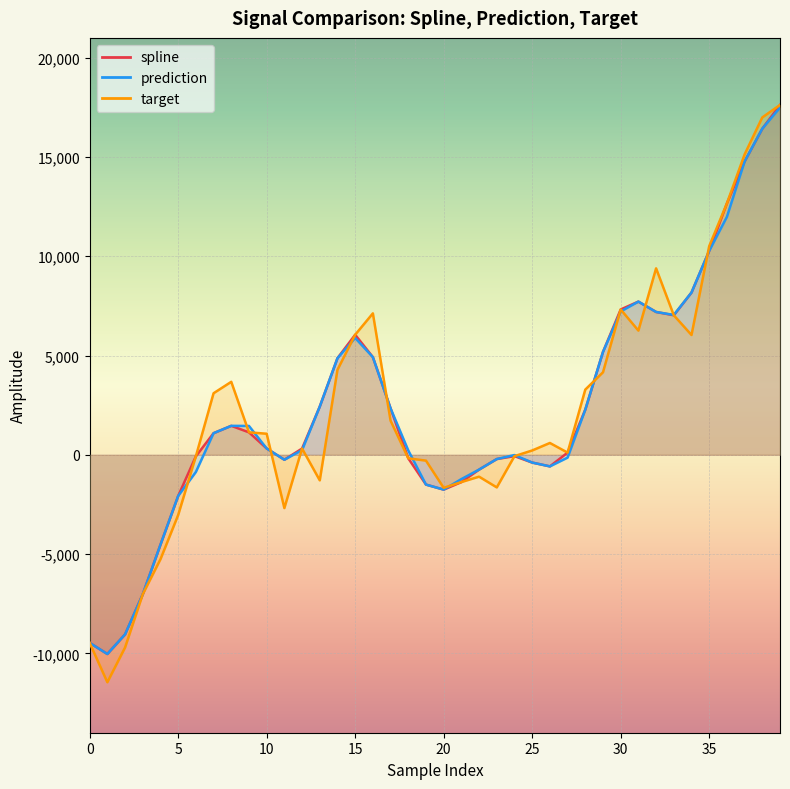

The prediction series shows -143.5 at 27. True or false?

True